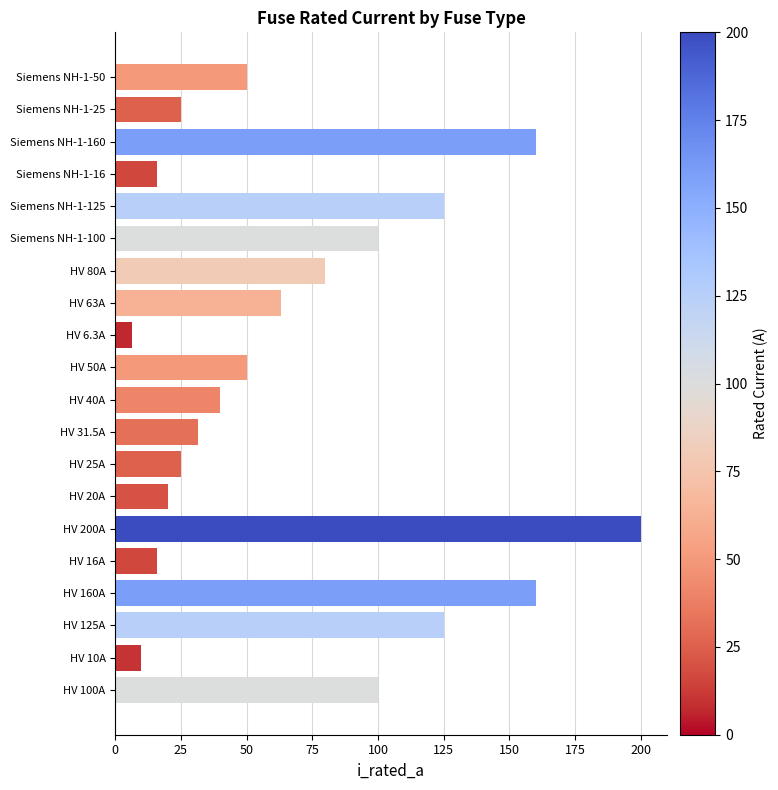

Between HV 25A and HV 80A, which is larger?

HV 80A